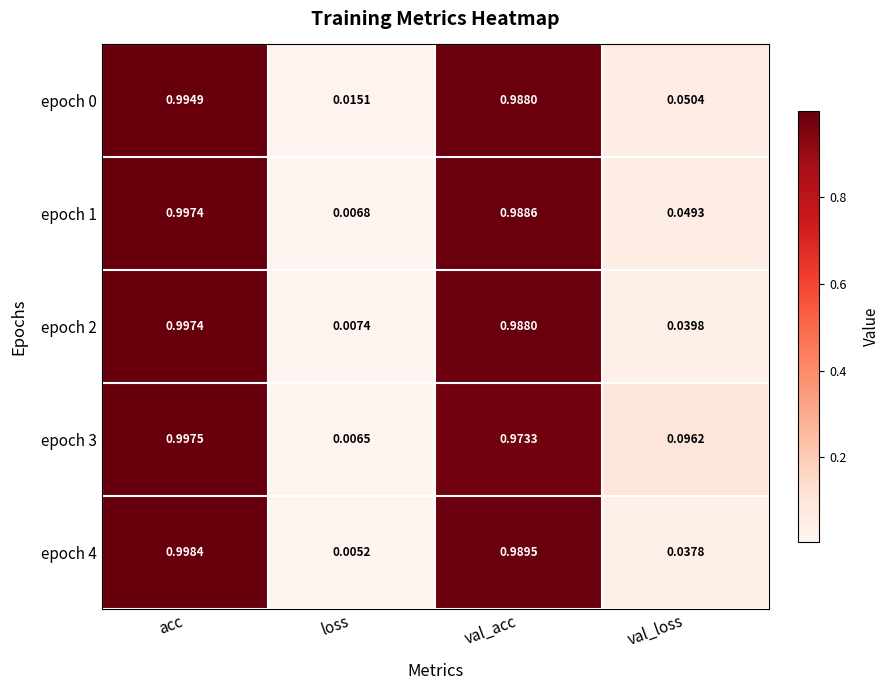

Which category has the highest value across all series?

acc